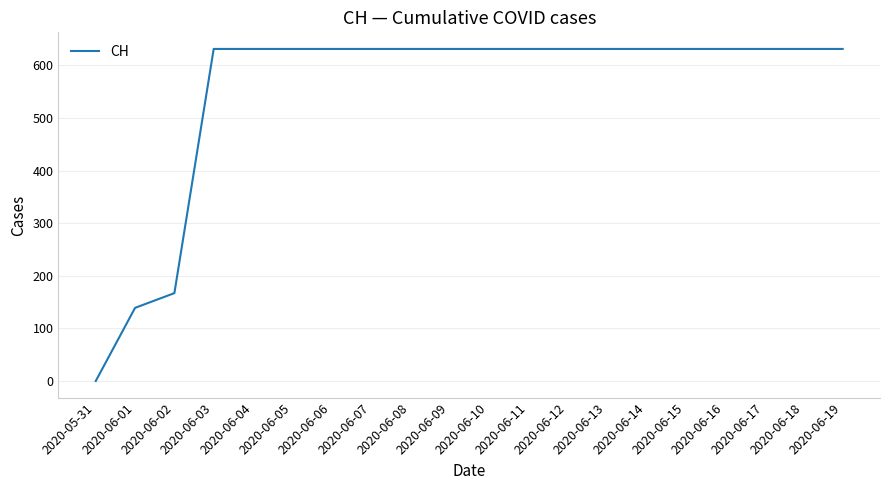

The value at 2020-06-19 is 631. True or false?

True